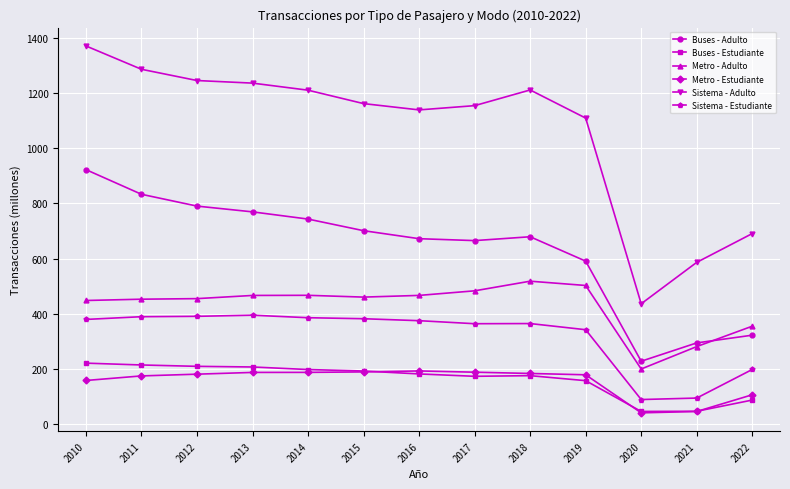

At which label is Sistema - Estudiante closest to 241?

2022